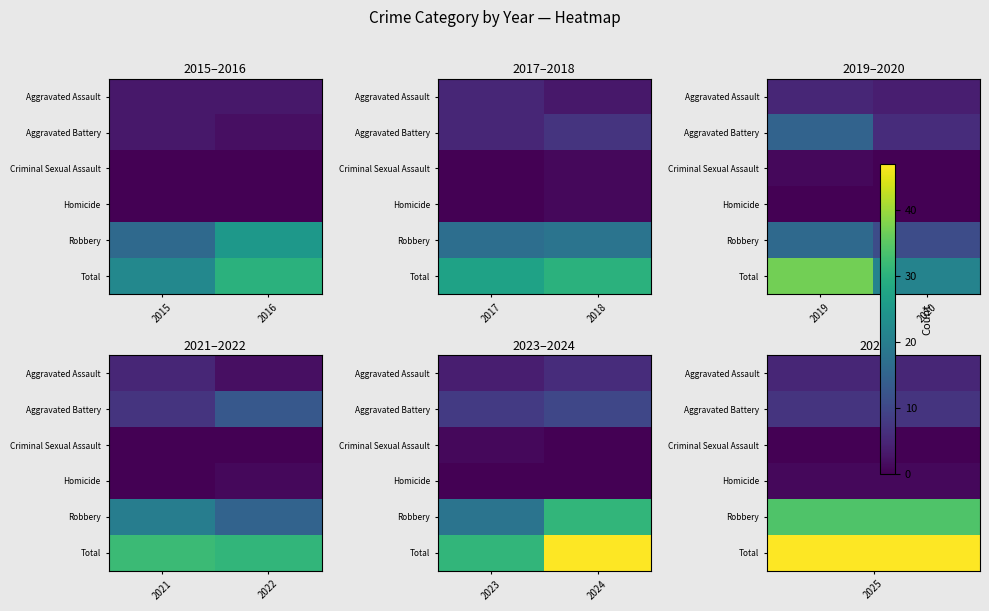

The Total series shows 18 at 2023. True or false?

False